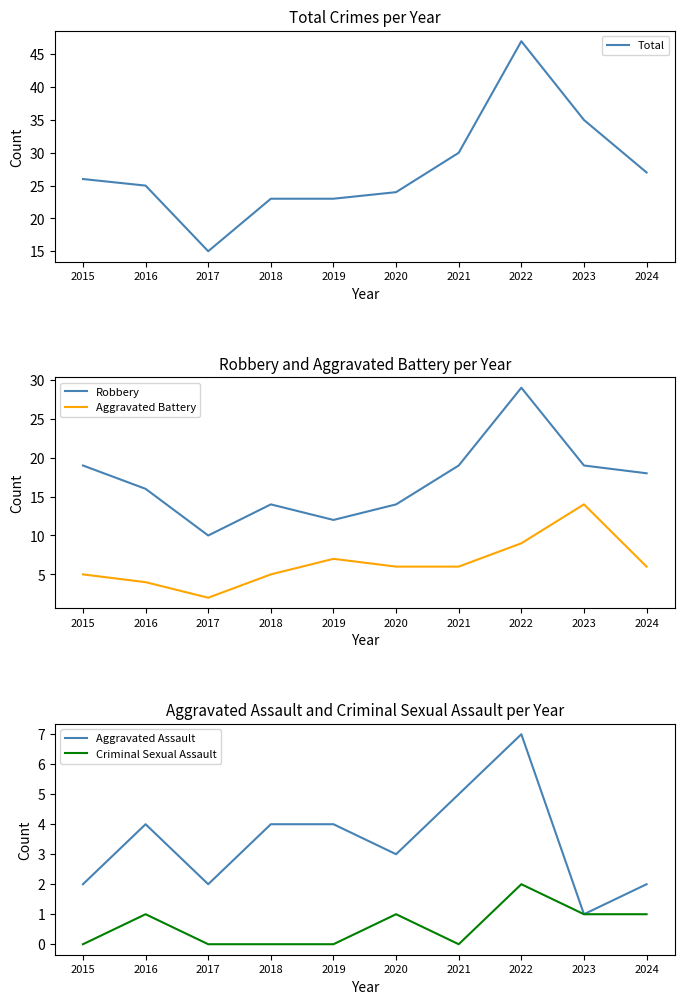

Is the value of Robbery at 2016 greater than the value of Total at 2018?

No